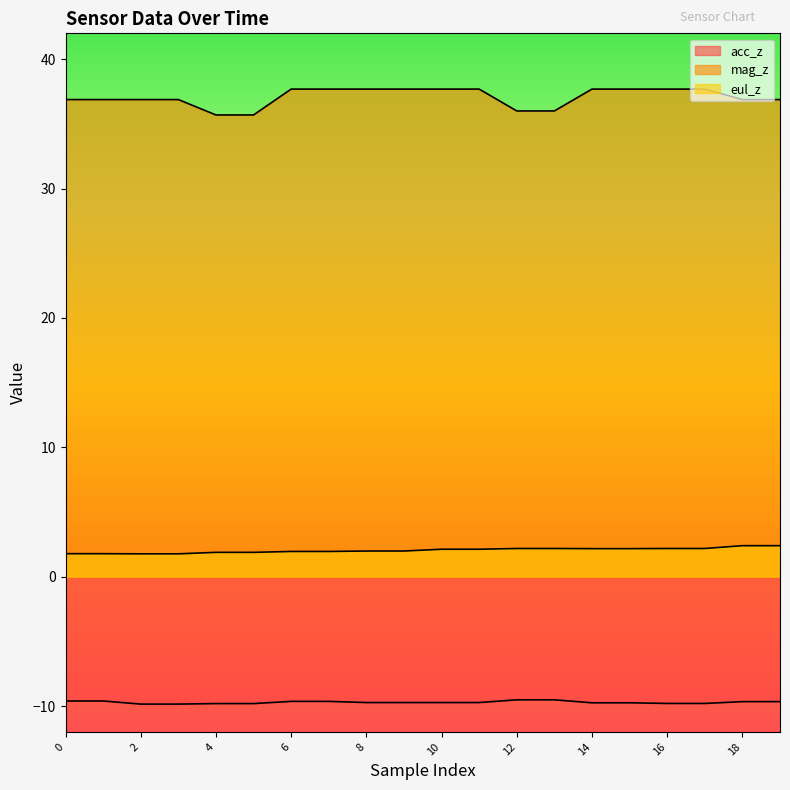

The acc_z series shows -9.6 at 1. True or false?

True